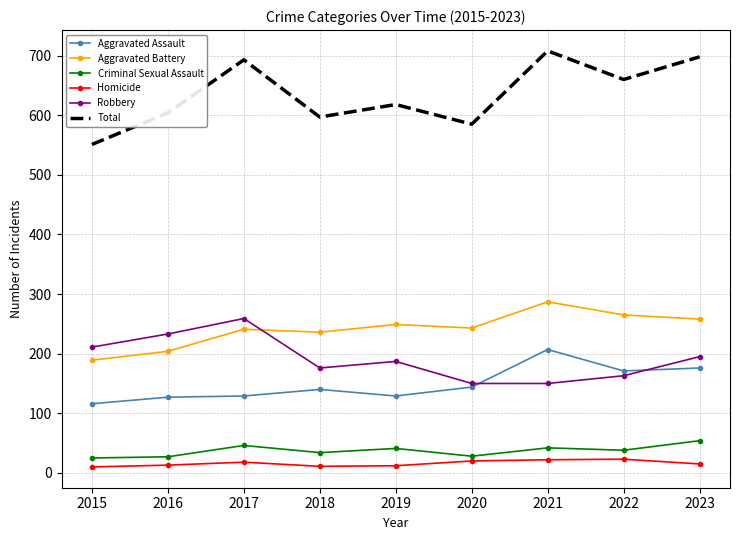

What is the total value across all series at 2023?

1396